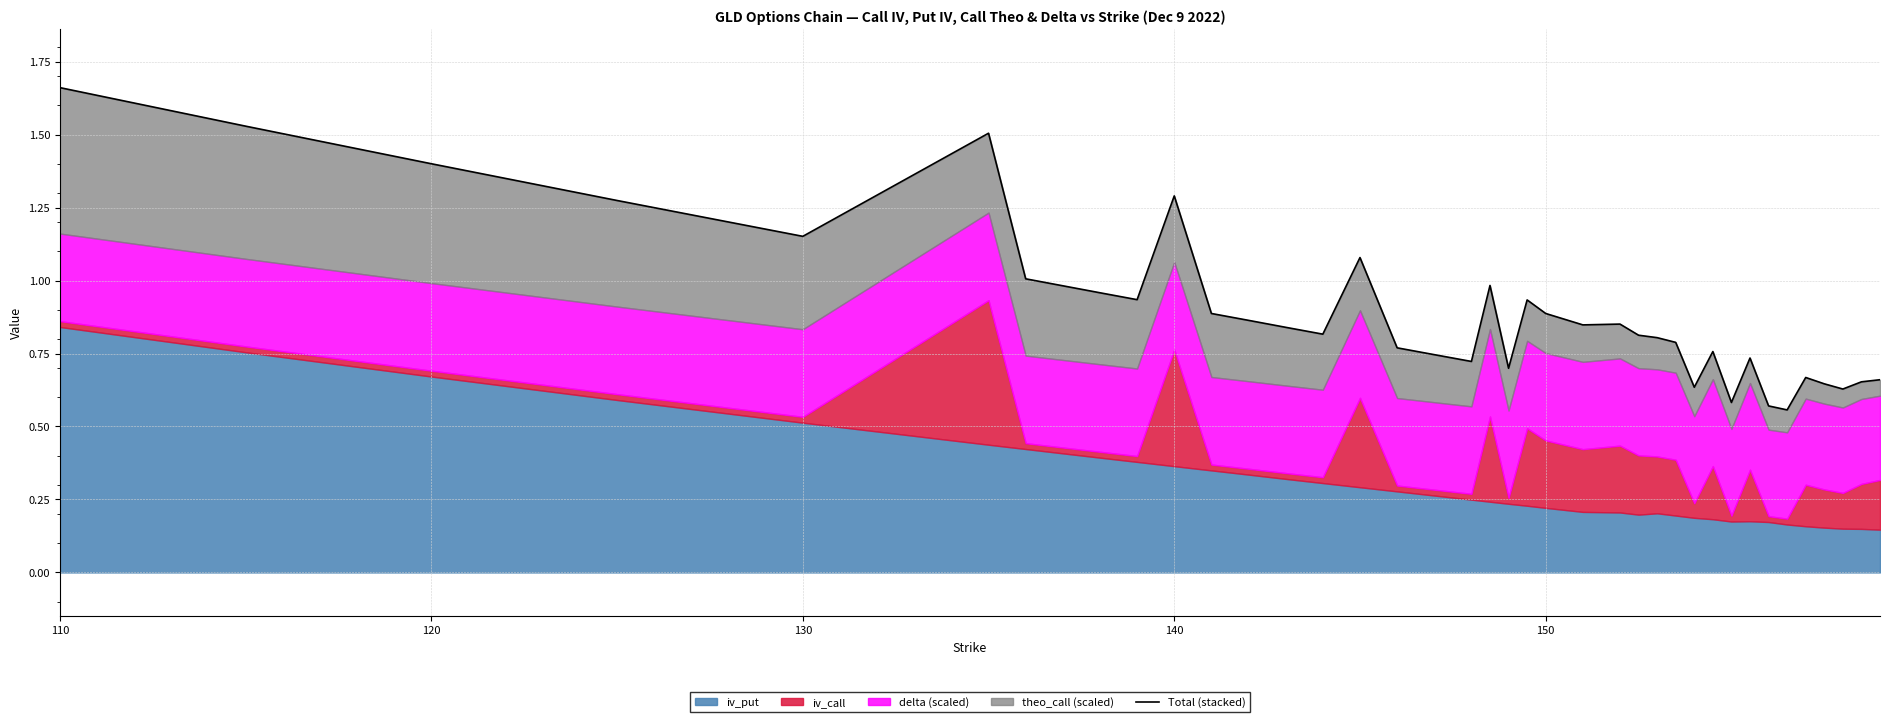

What is the difference between the second highest and second lowest values?

1.0